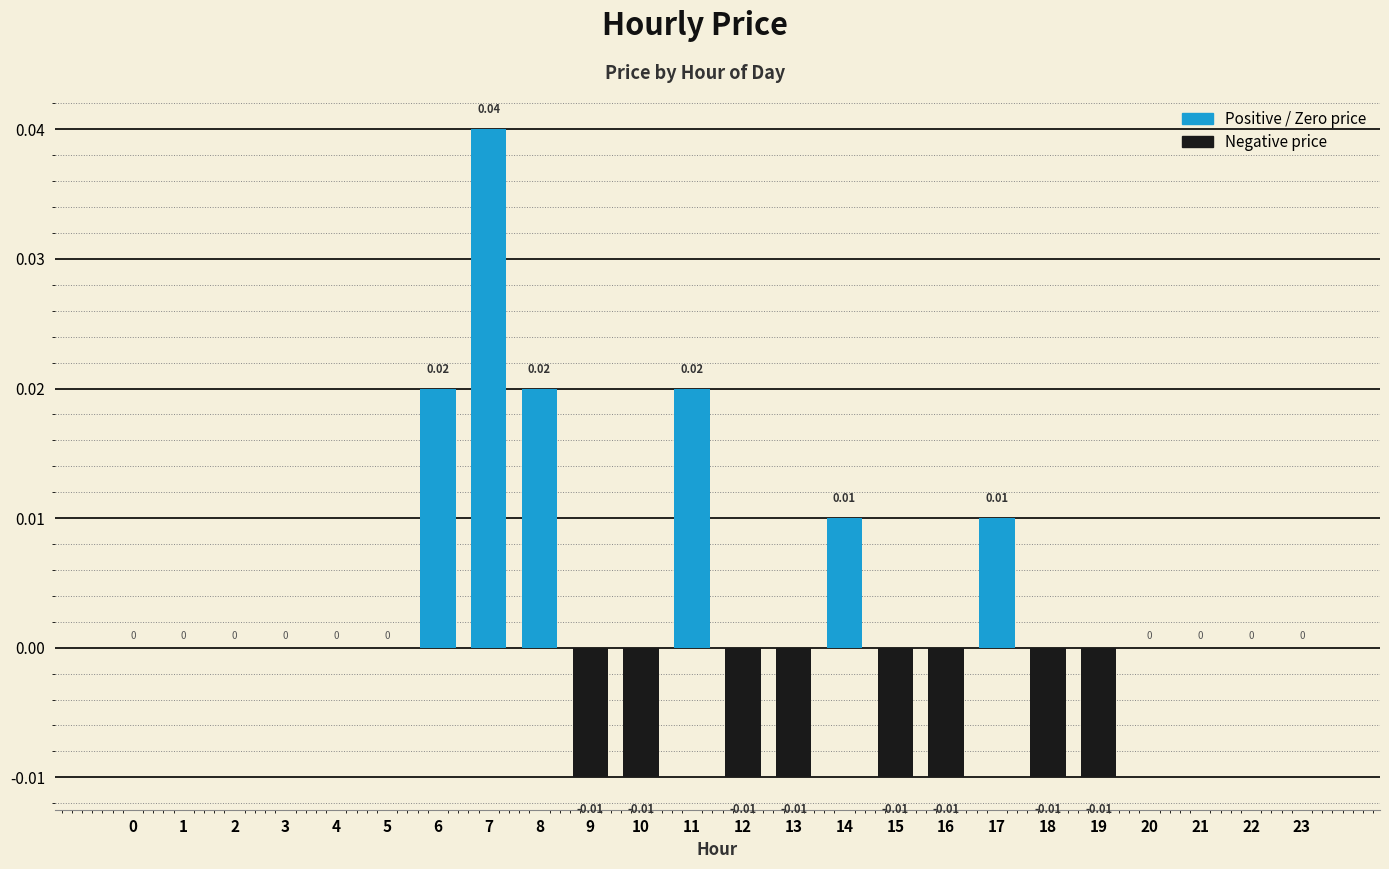

Between 7 and 20, which is larger?

7